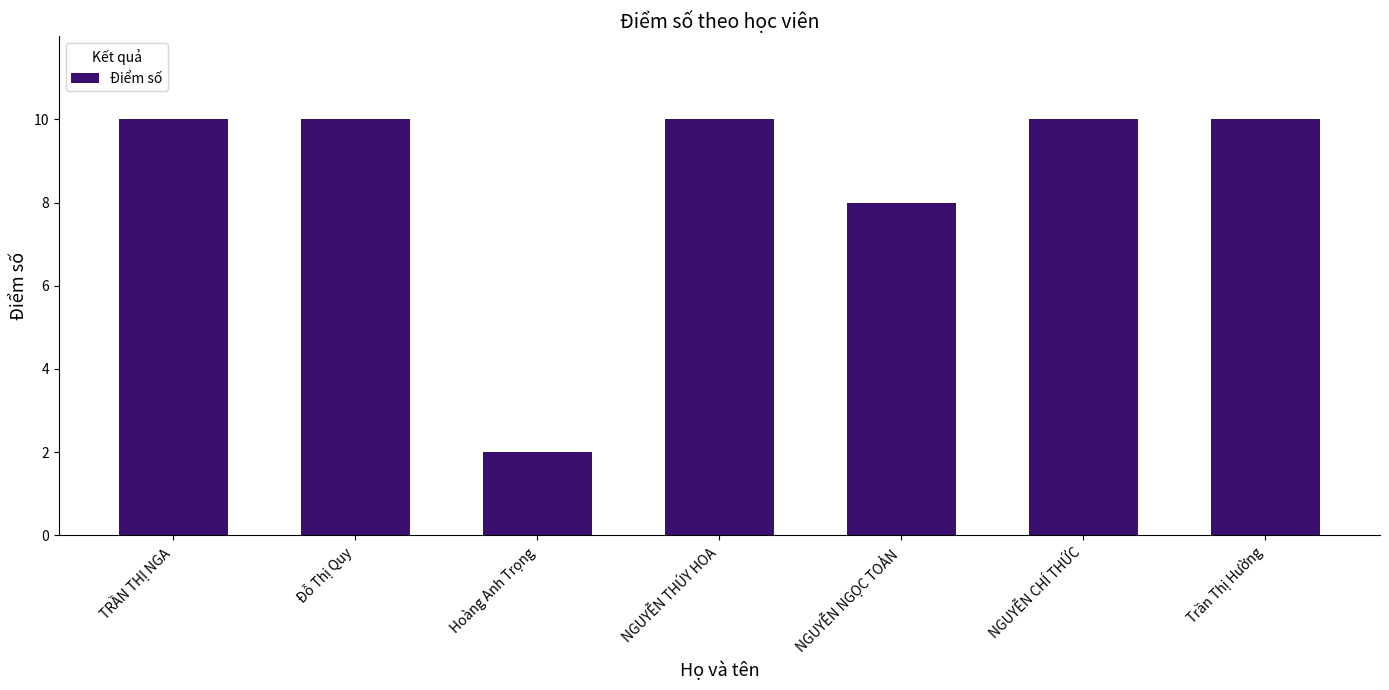

What is the smallest value displayed?

2